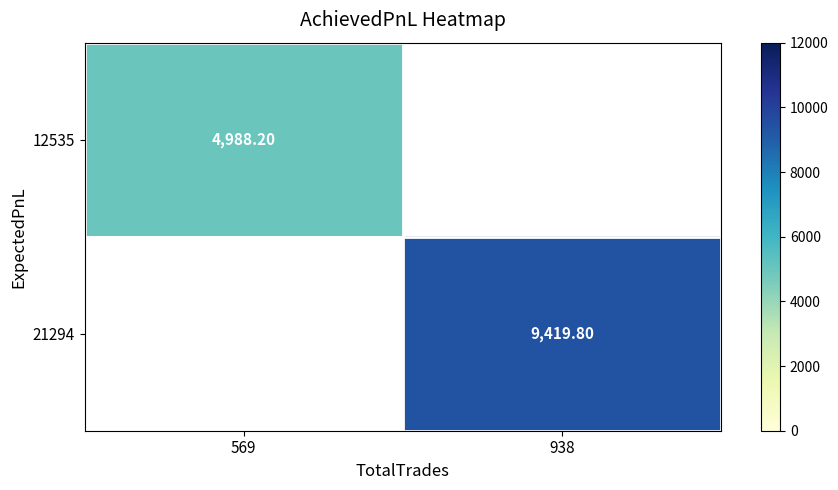

Rank the series by their maximum value, from lowest to highest.

12535, 21294